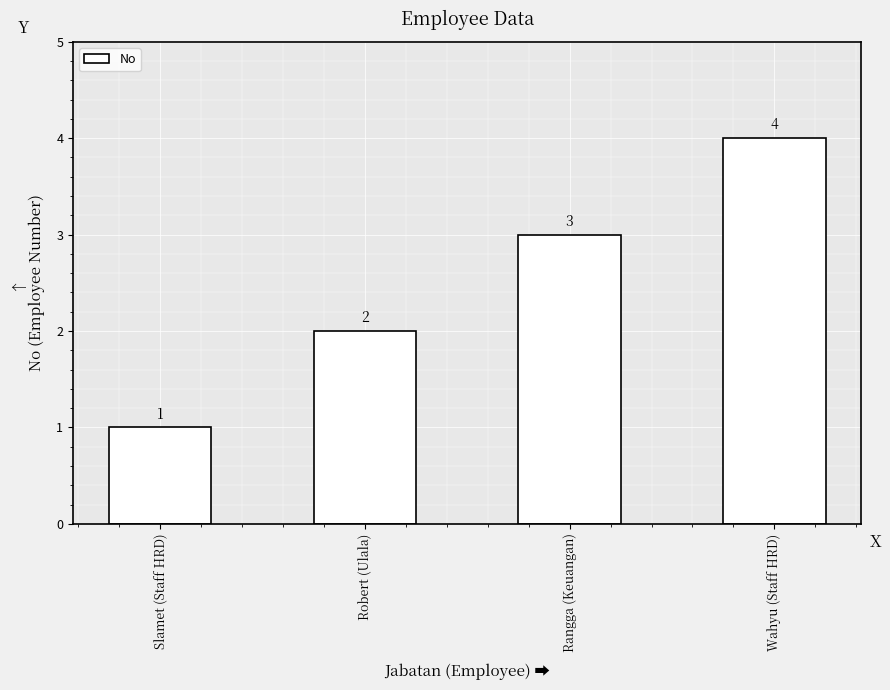

Which has a higher value, Rangga (Keuangan) or Slamet (Staff HRD)?

Rangga (Keuangan)